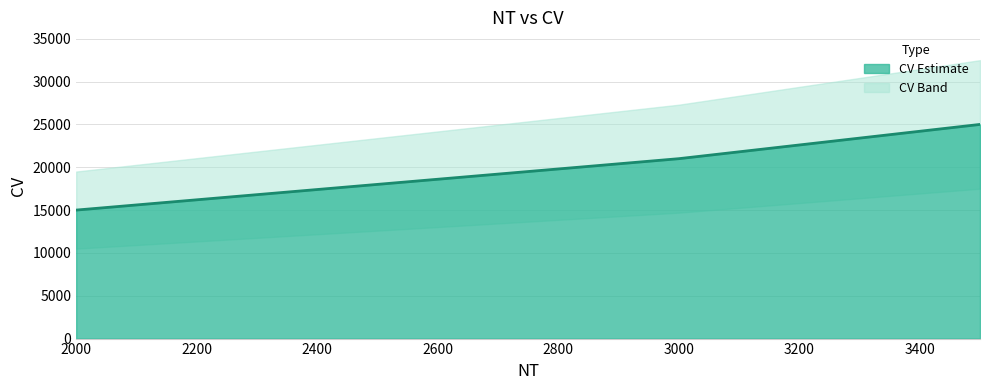

How many data points are less than 21000?

2